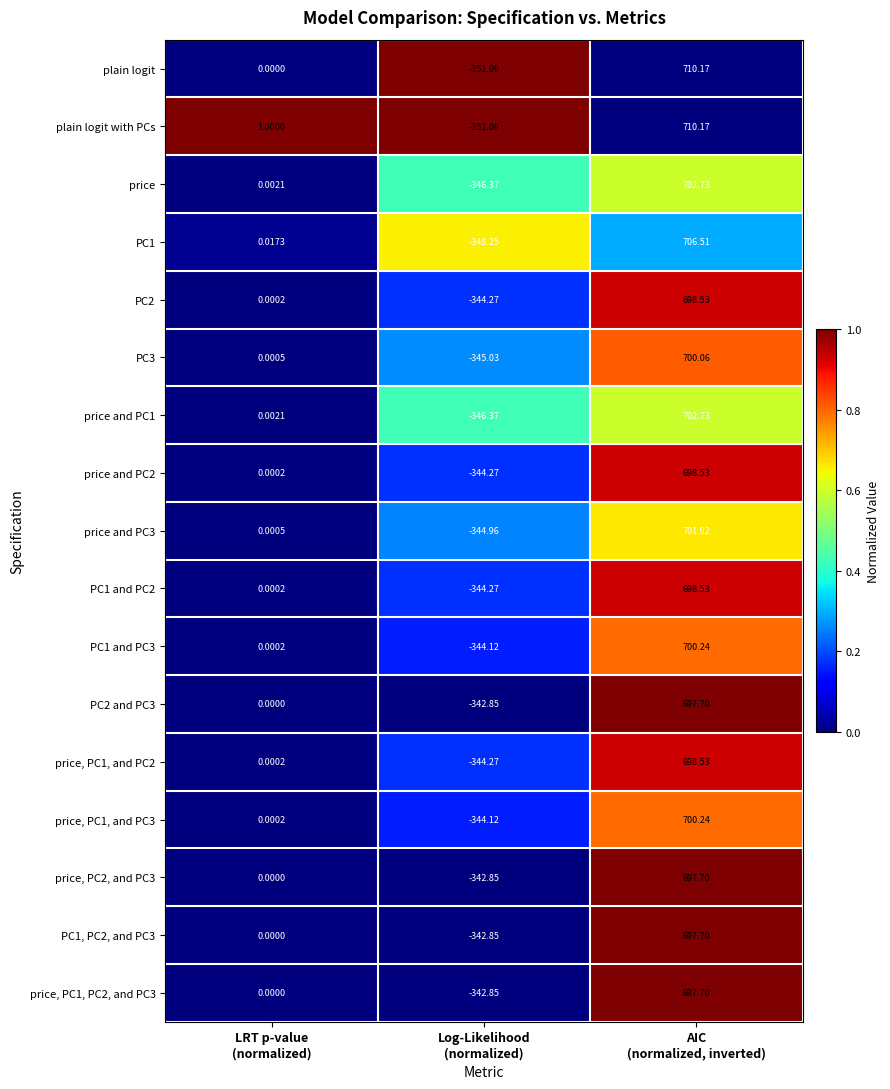

At how many categories does at least one series exceed 0?

2